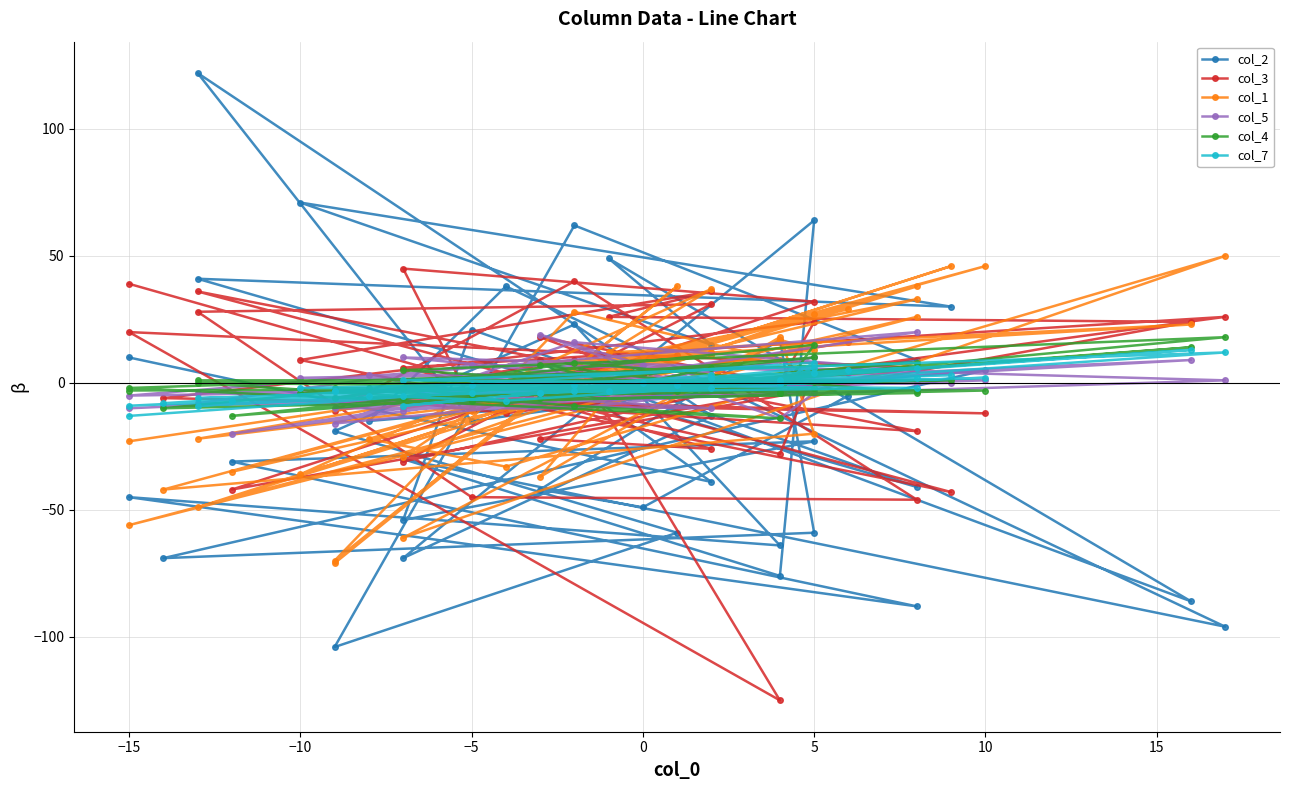

What is the average value of the col_2 series?

-15